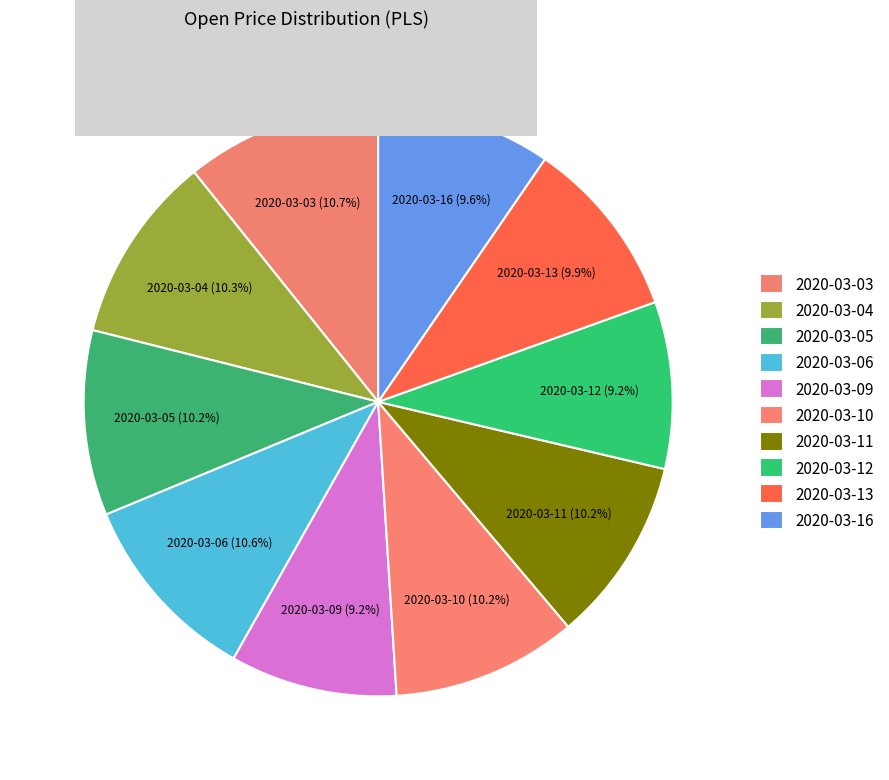

Does 2020-03-06 account for over 50% of the chart?

No